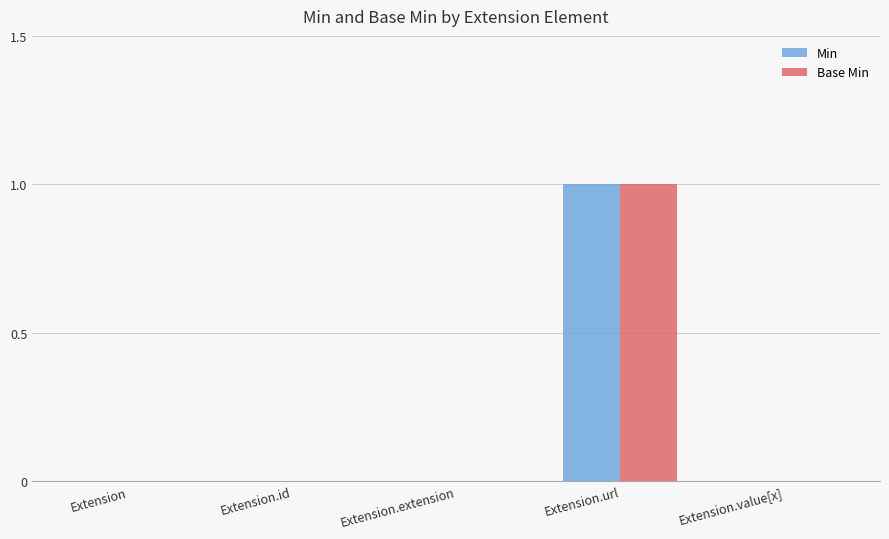

Reading left to right, transcribe all the data shown in this chart.

Min: Extension=0	Extension.id=0	Extension.extension=0	Extension.url=1	Extension.value[x]=0
Base Min: Extension=0	Extension.id=0	Extension.extension=0	Extension.url=1	Extension.value[x]=0